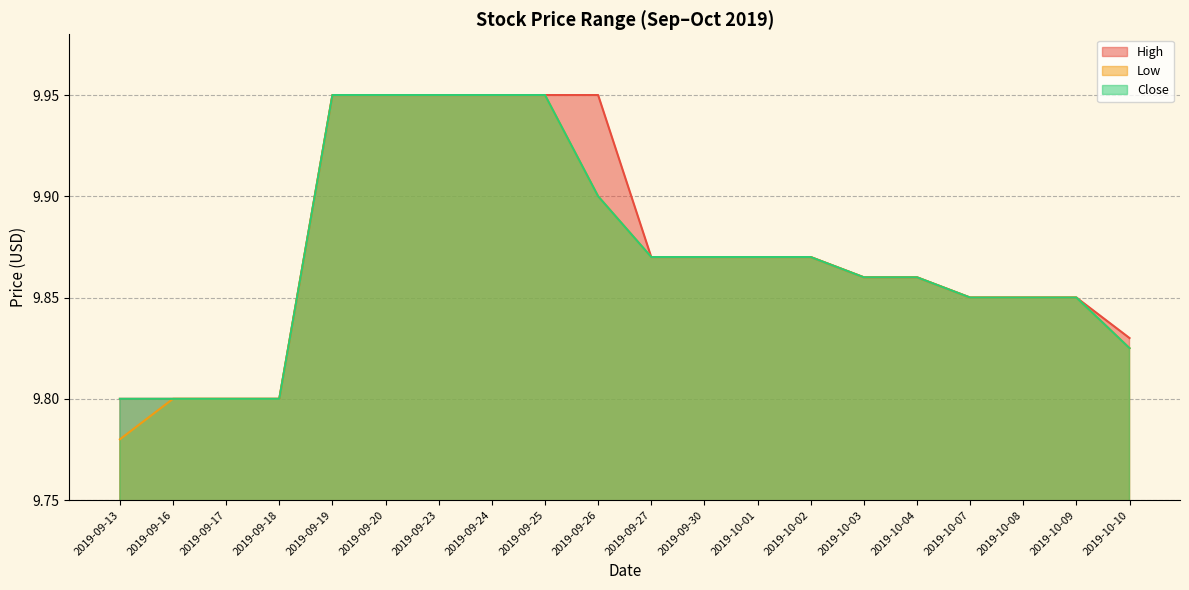

True or false: Close has a value of 9.9 at 2019-10-08.

True